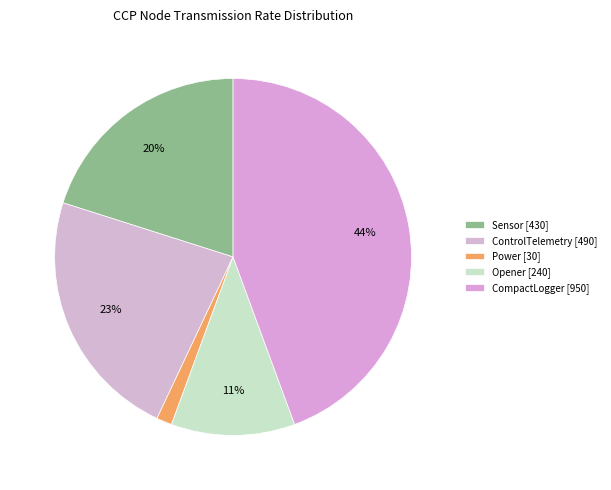

Which category has the smallest portion of the pie?

Power [30]